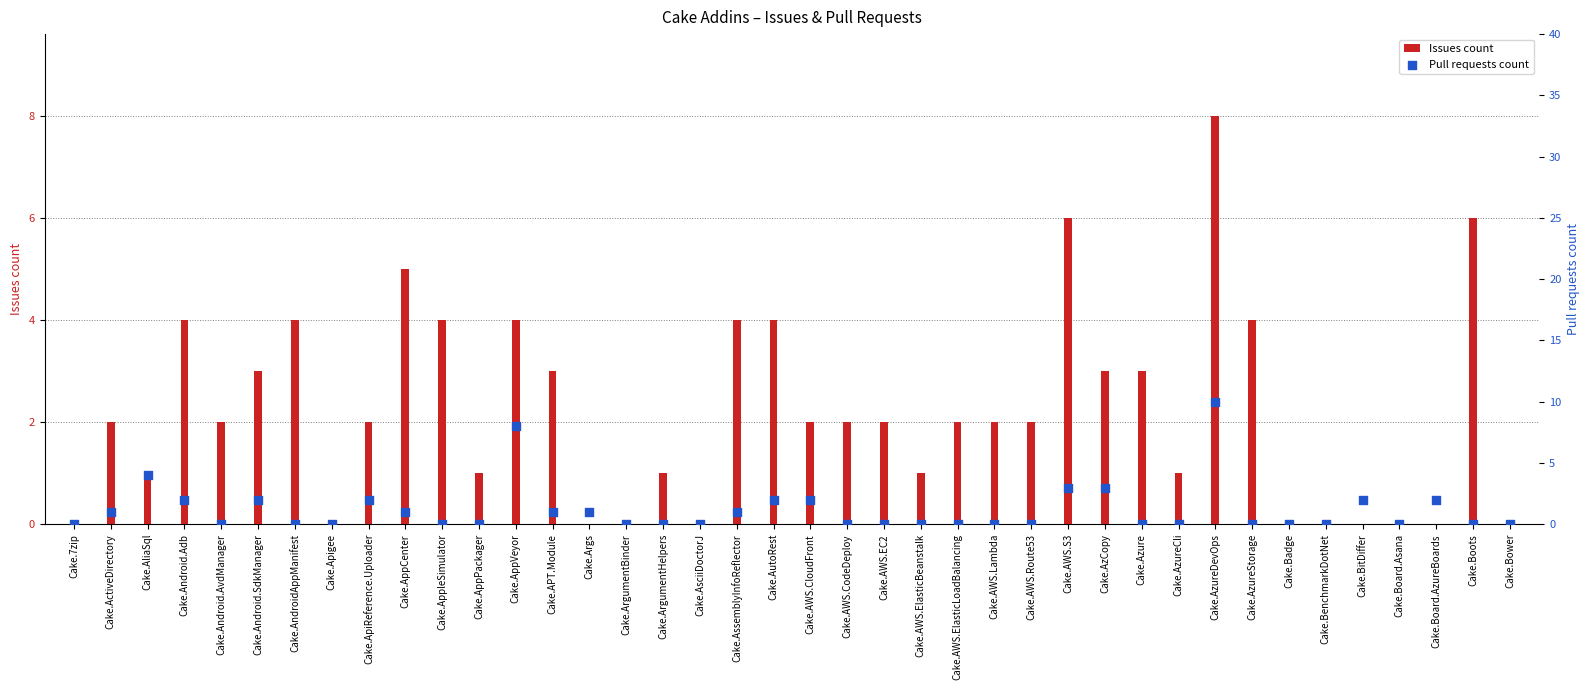

Which series contains the lowest Y value?

Issues count